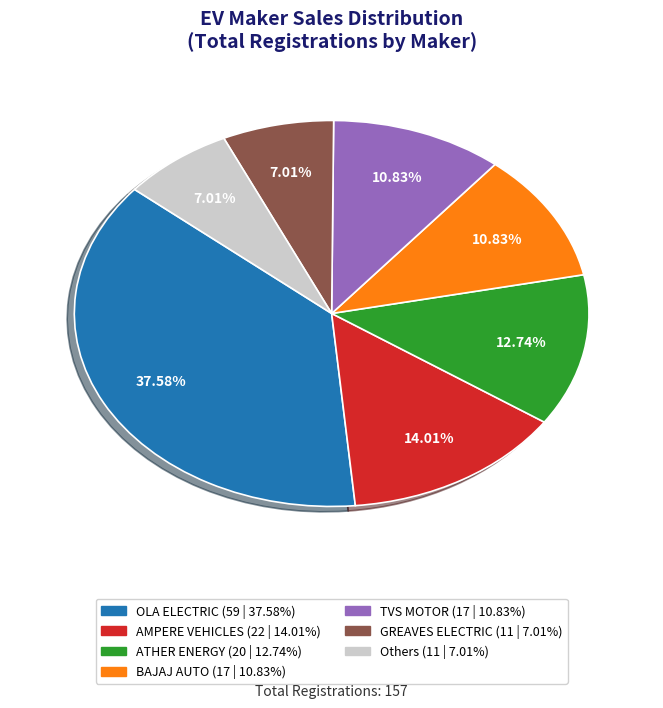

Is there a majority slice in this chart?

No